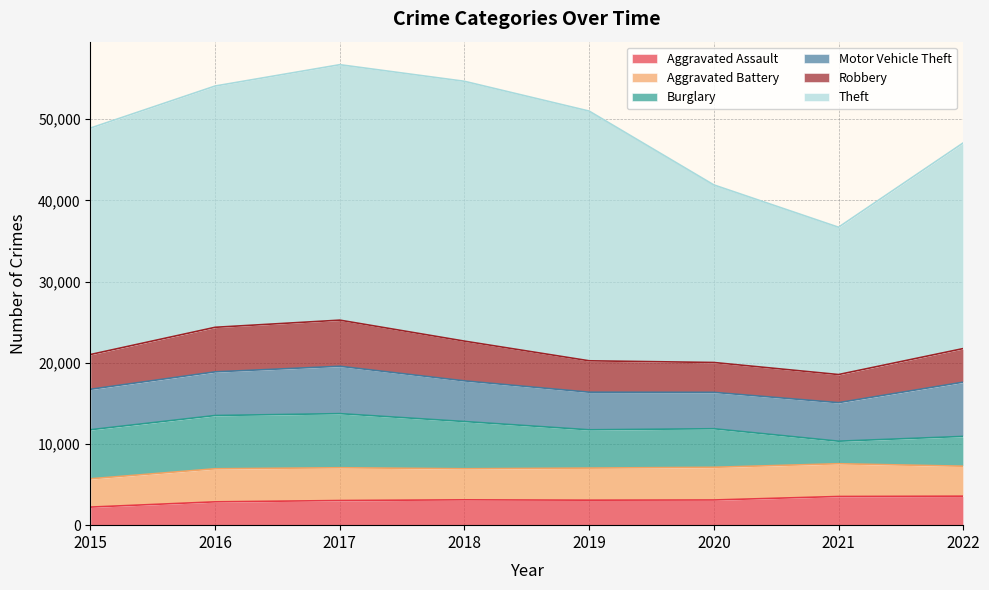

What is the difference between the Robbery values at 2015 and 2021?

818